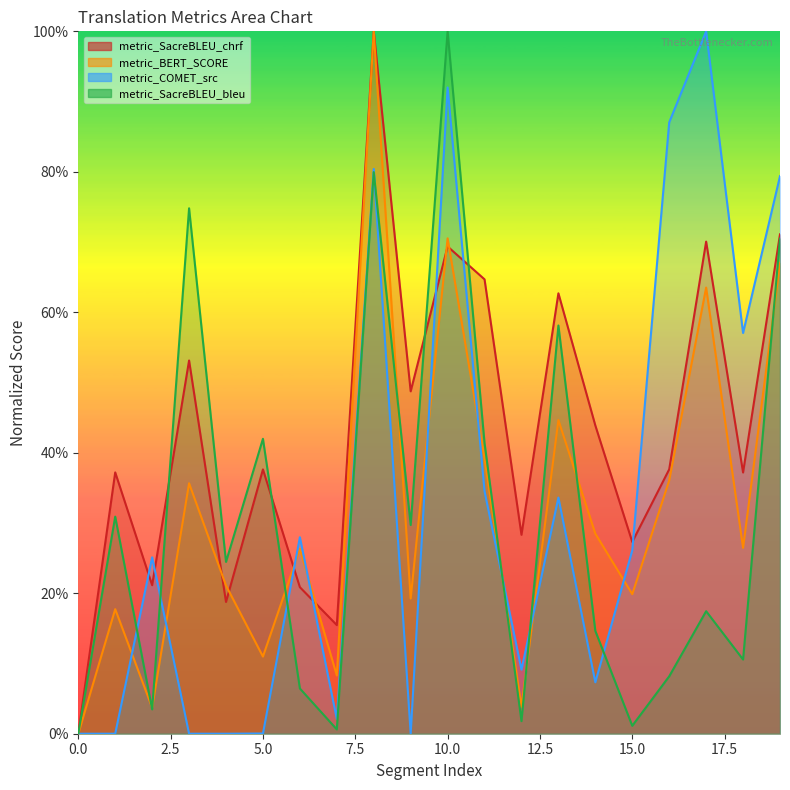

Where do metric_COMET_src and metric_SacreBLEU_bleu first cross each other?

0 and 1